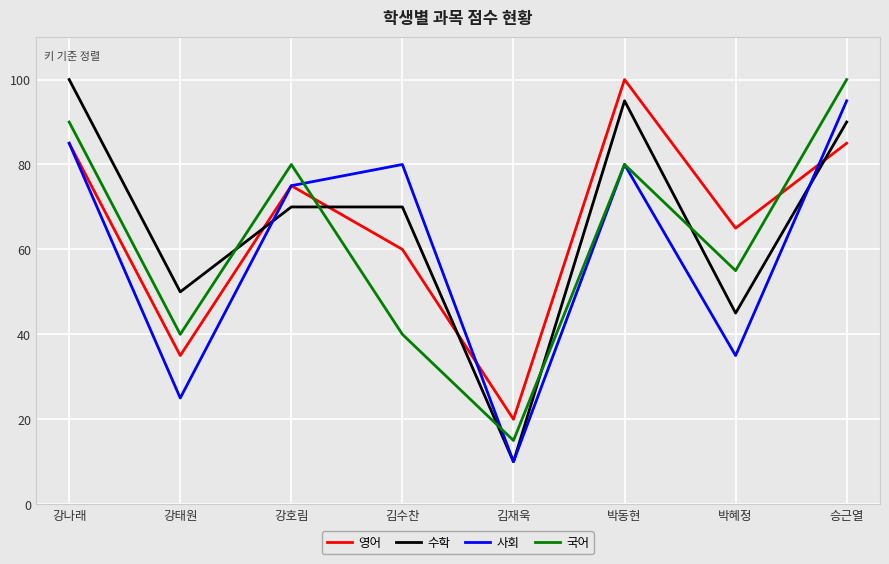

What is the spread (max minus min) of values at 강나래?

15